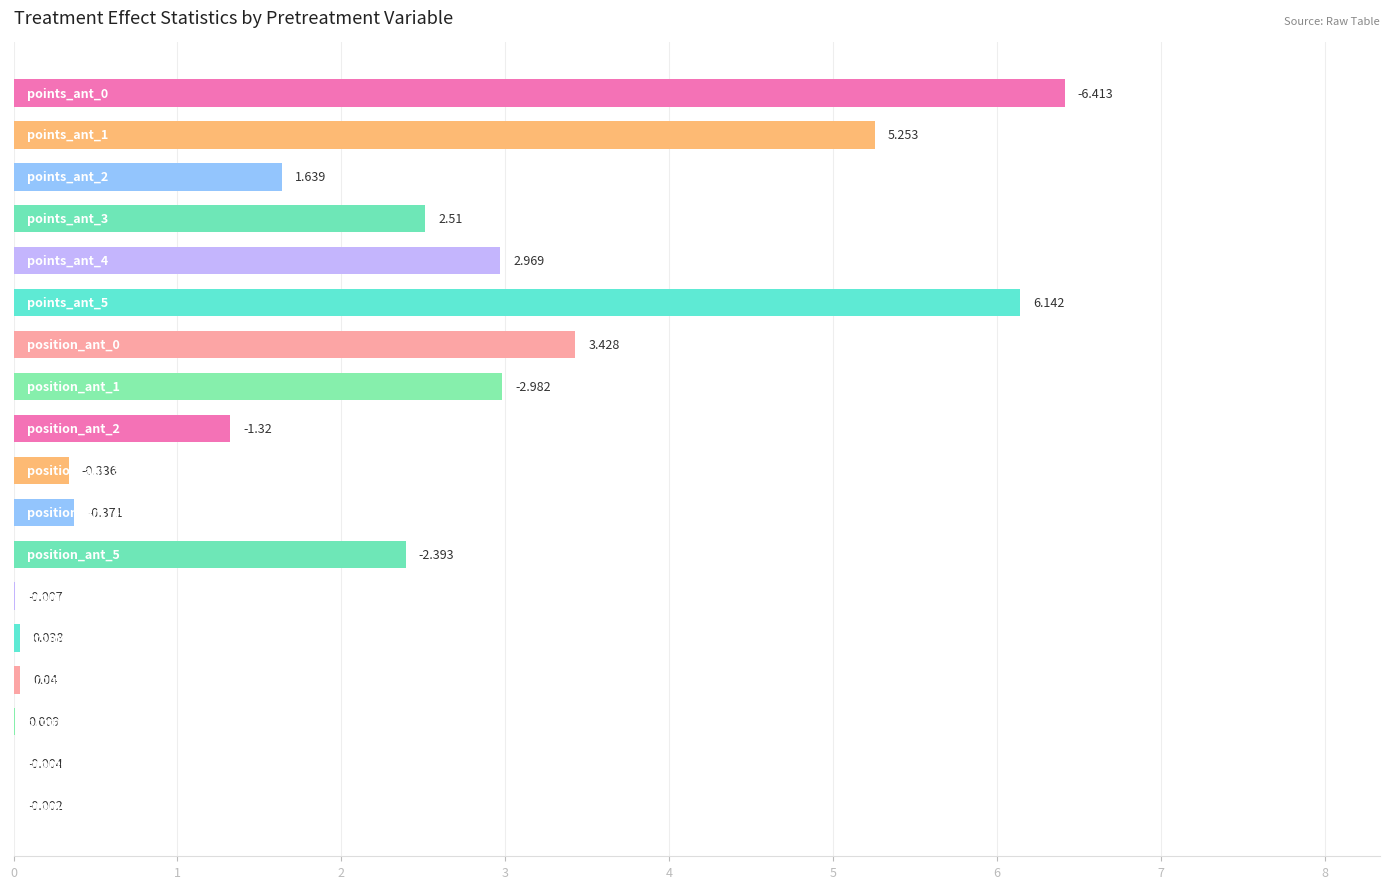

How many distinct data groups are displayed?

1